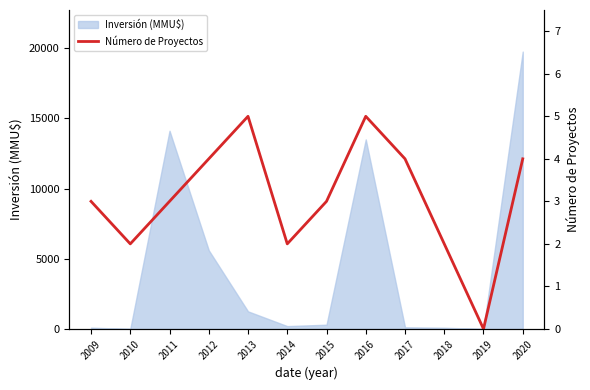

How many lines are shown in the chart?

1